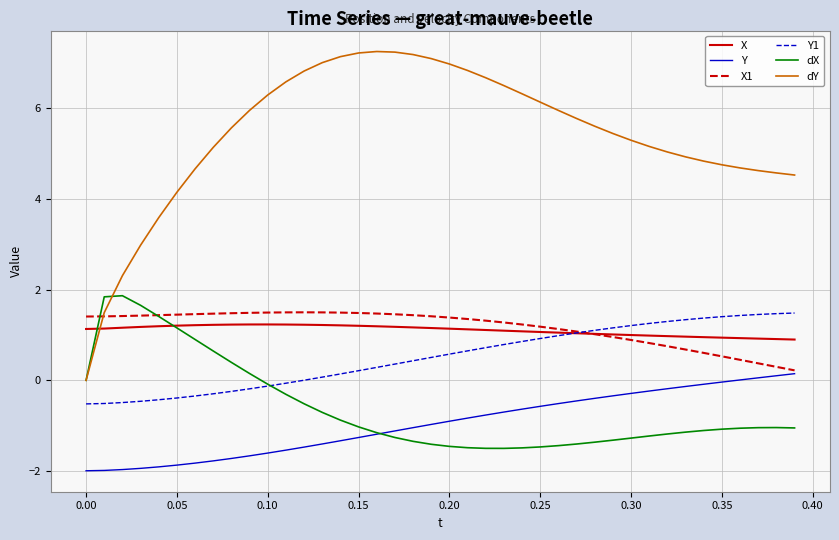

What is the greatest value displayed?

7.3